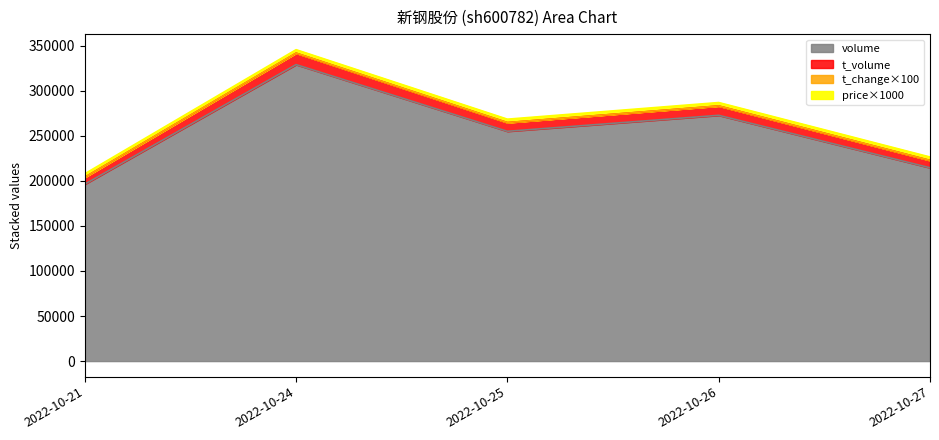

What is the highest value of the volume series?

329079